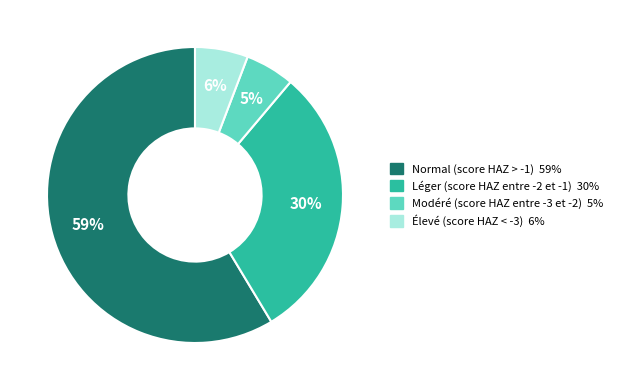

Which category has the biggest portion of the pie?

Normal (score HAZ > -1)